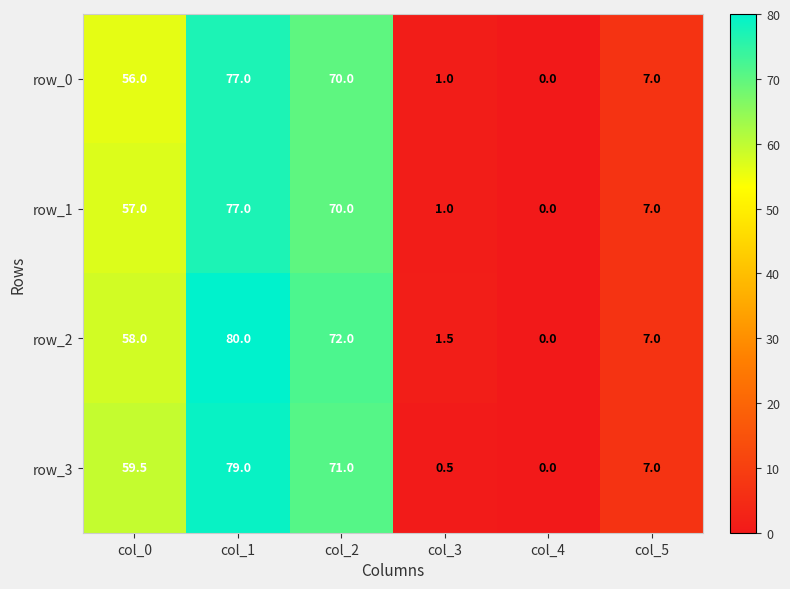

Between col_1 and col_4, which series saw the biggest shift?

row_2